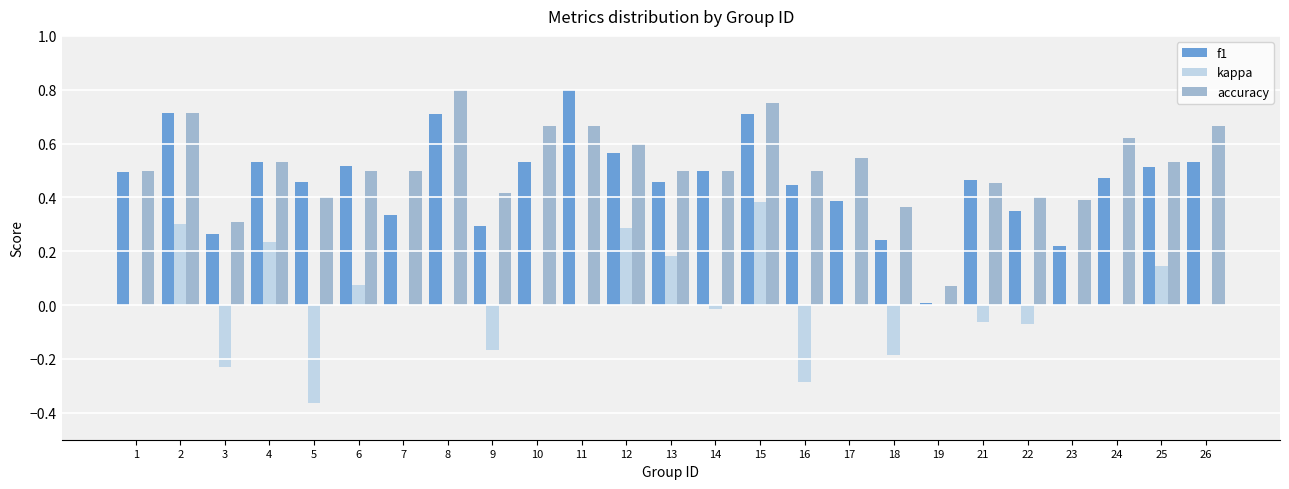

What is the sum of the f1 values at 4 and 5?

1.0